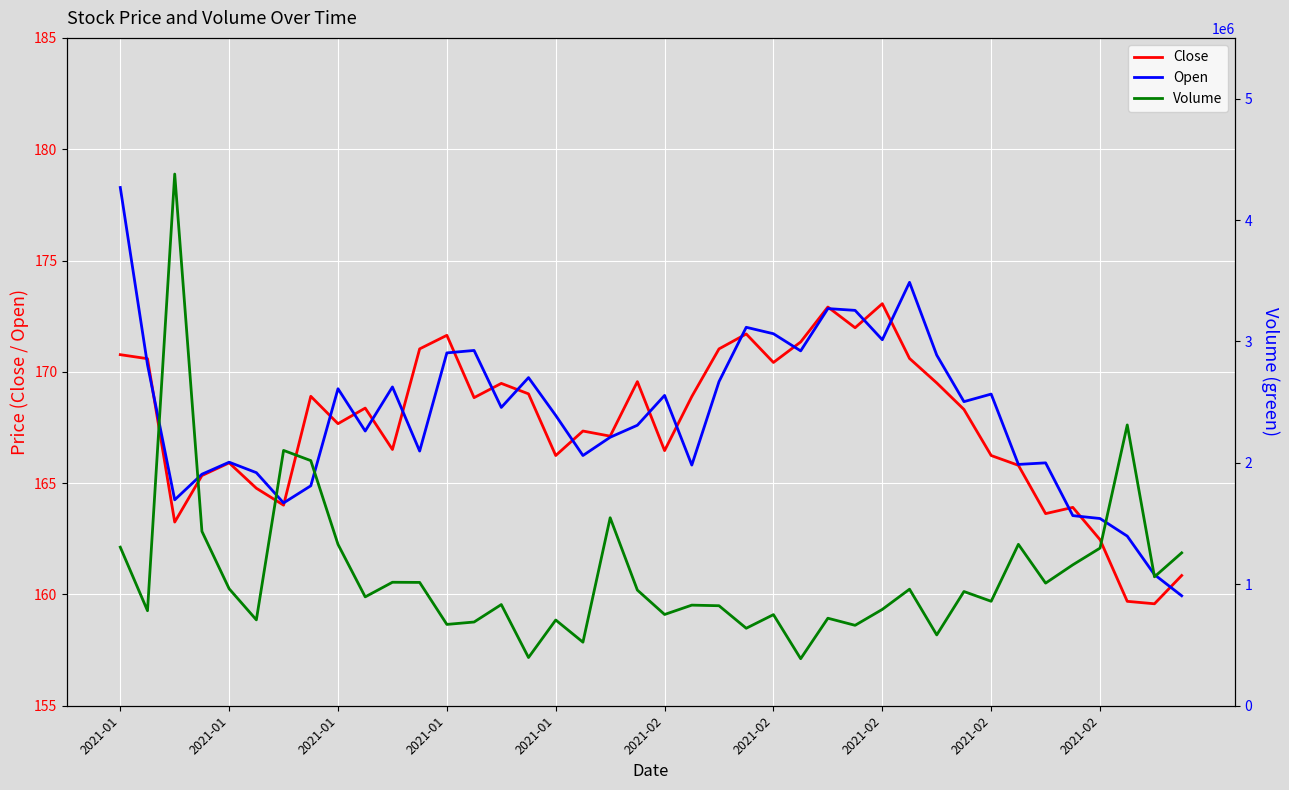

Which has a higher value, 34 or 24?

24